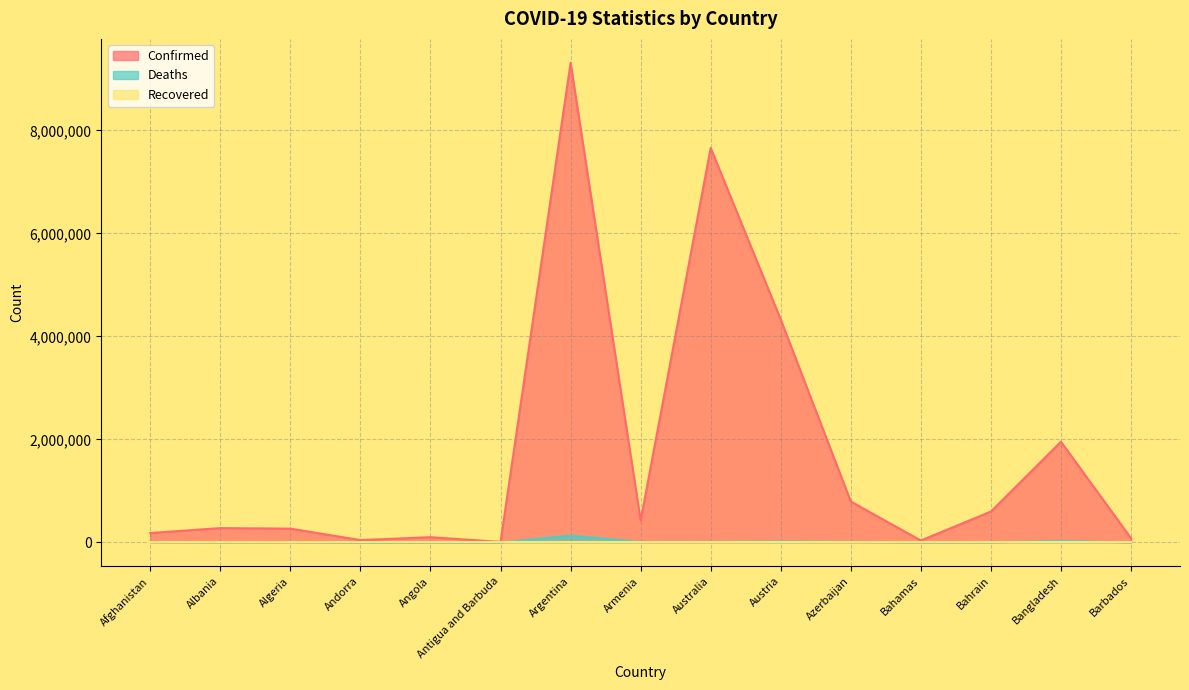

At which label does Confirmed first exceed 276731?

Argentina